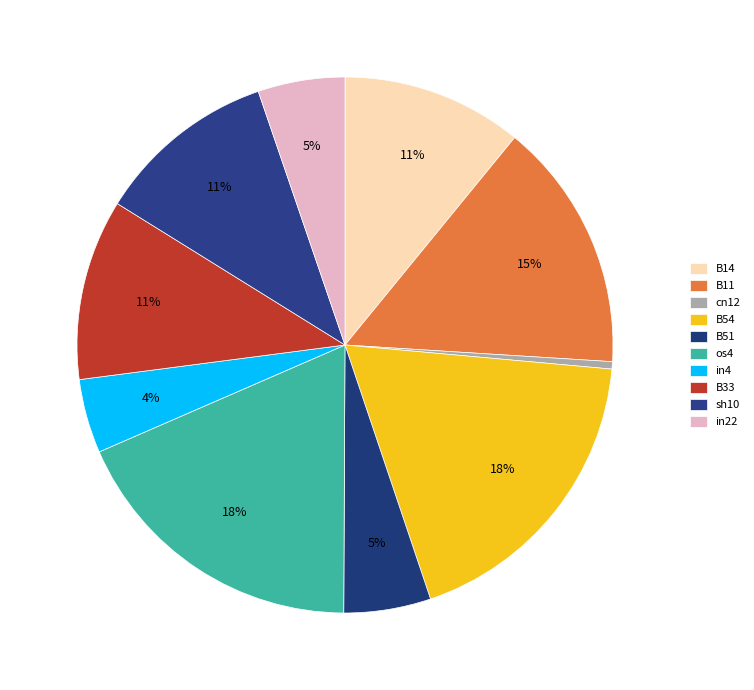

What percentage is the B11 slice, to the nearest percent?

15%